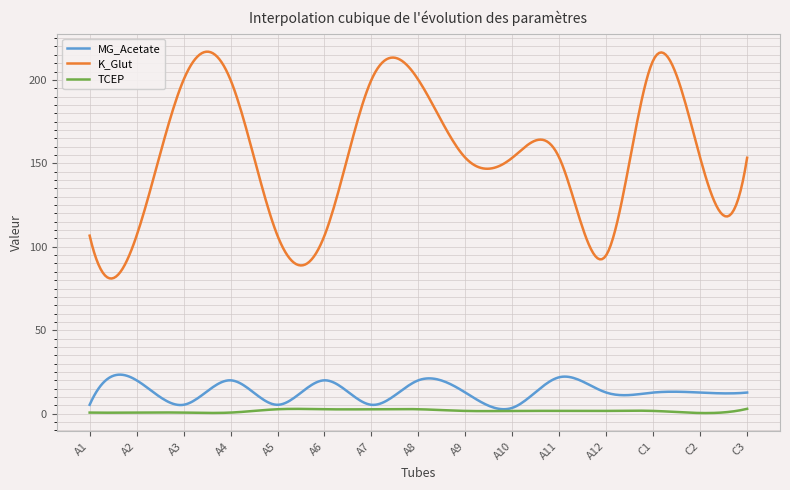

List the series in order of their peak value, lowest first.

TCEP, MG_Acetate, K_Glut